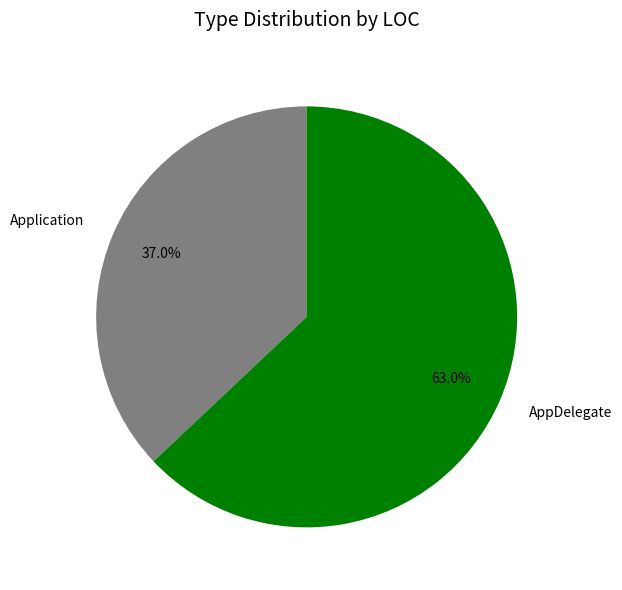

Does any single category account for the majority?

Yes